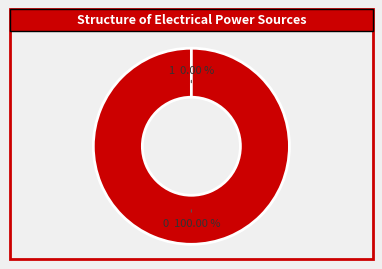

How many slices are in this pie chart?

2